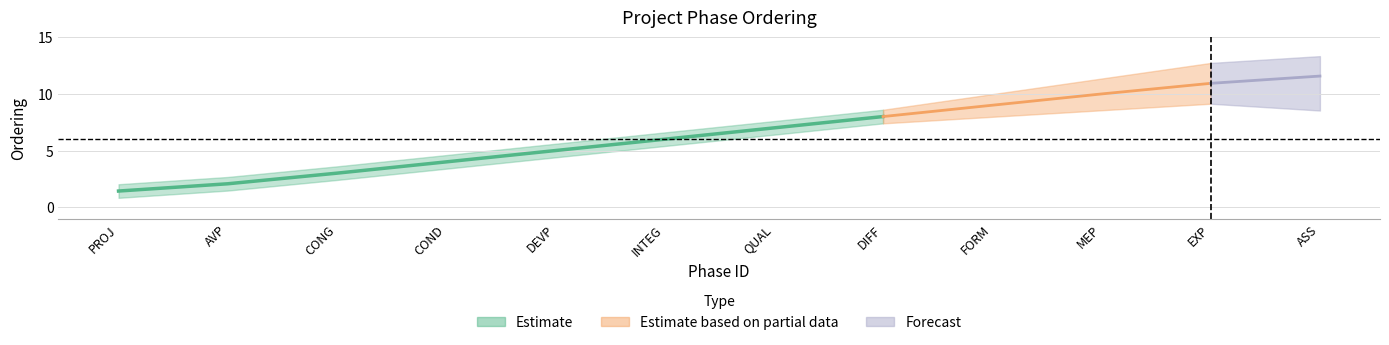

What is the ratio of the value at MEP to the value at DEVP?

2.0